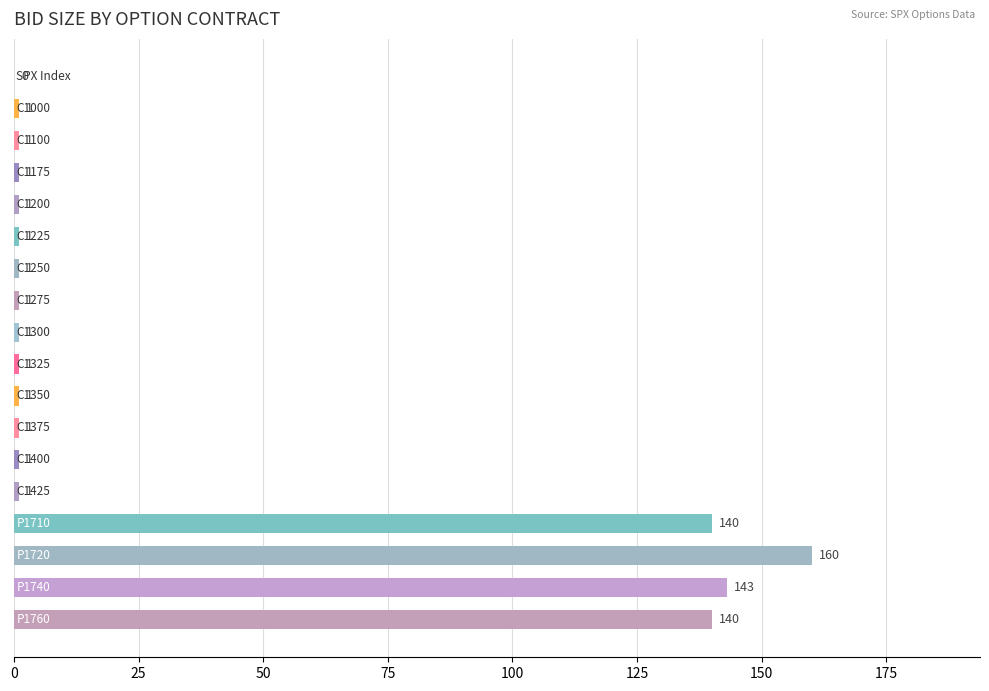

Are the bars horizontal?

Yes